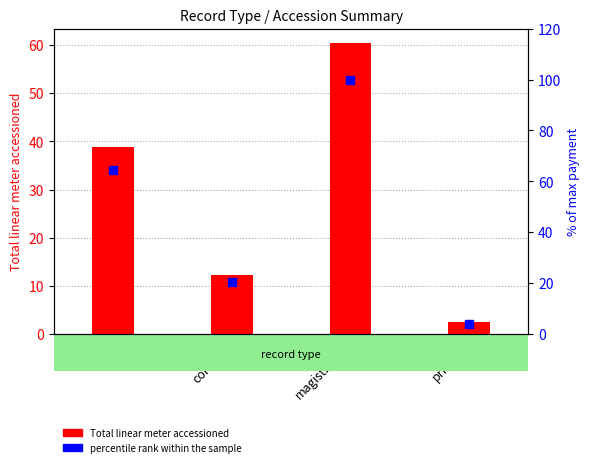

At how many categories does at least one series exceed 95?

1